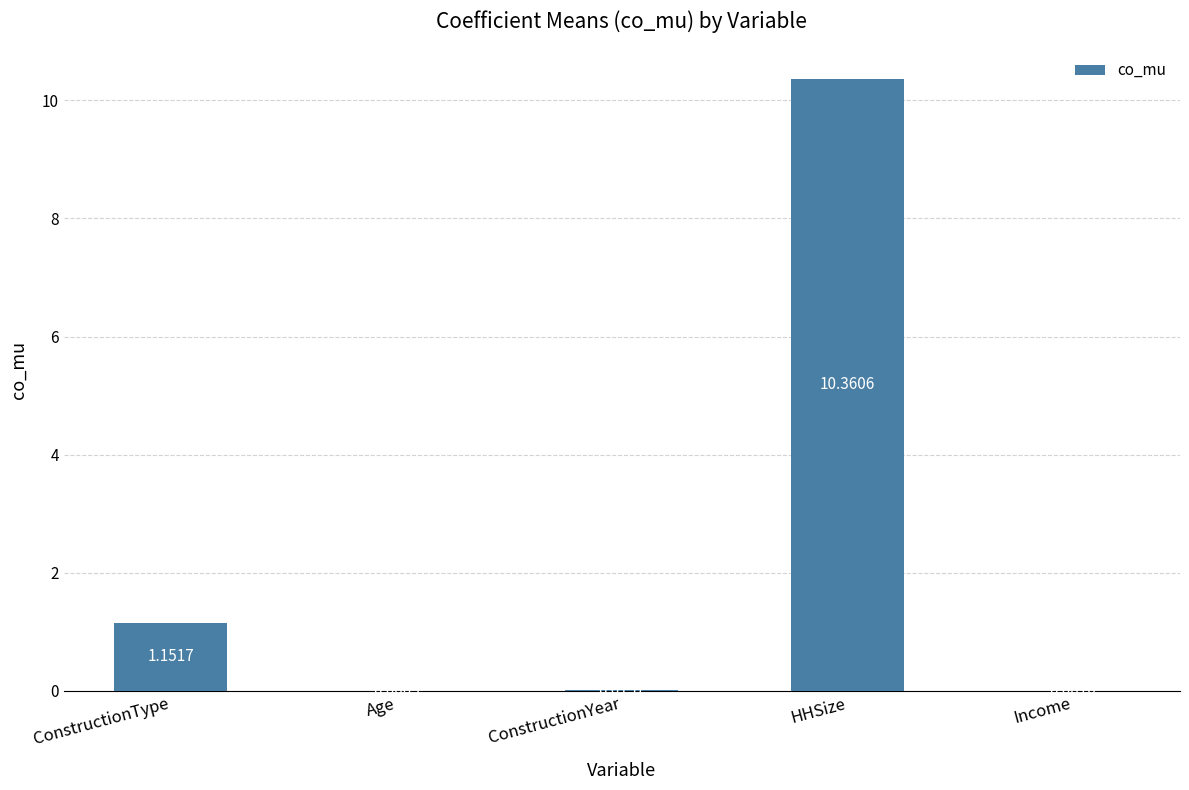

Where is the data nearest to the value 5?

ConstructionType